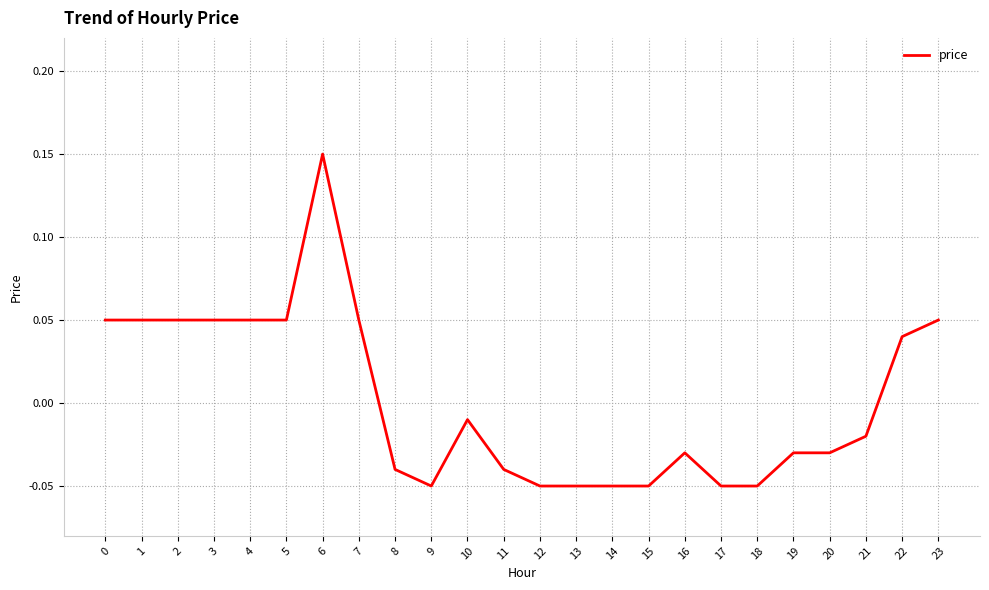

Which category has the highest value across all series?

6